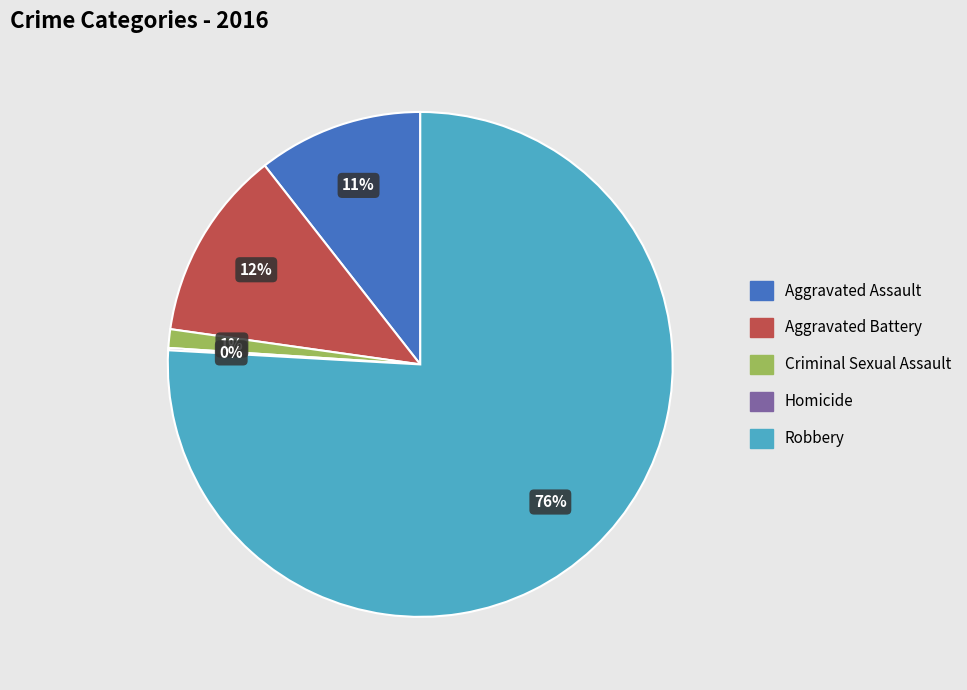

What percentage is the Robbery slice, to the nearest percent?

76%